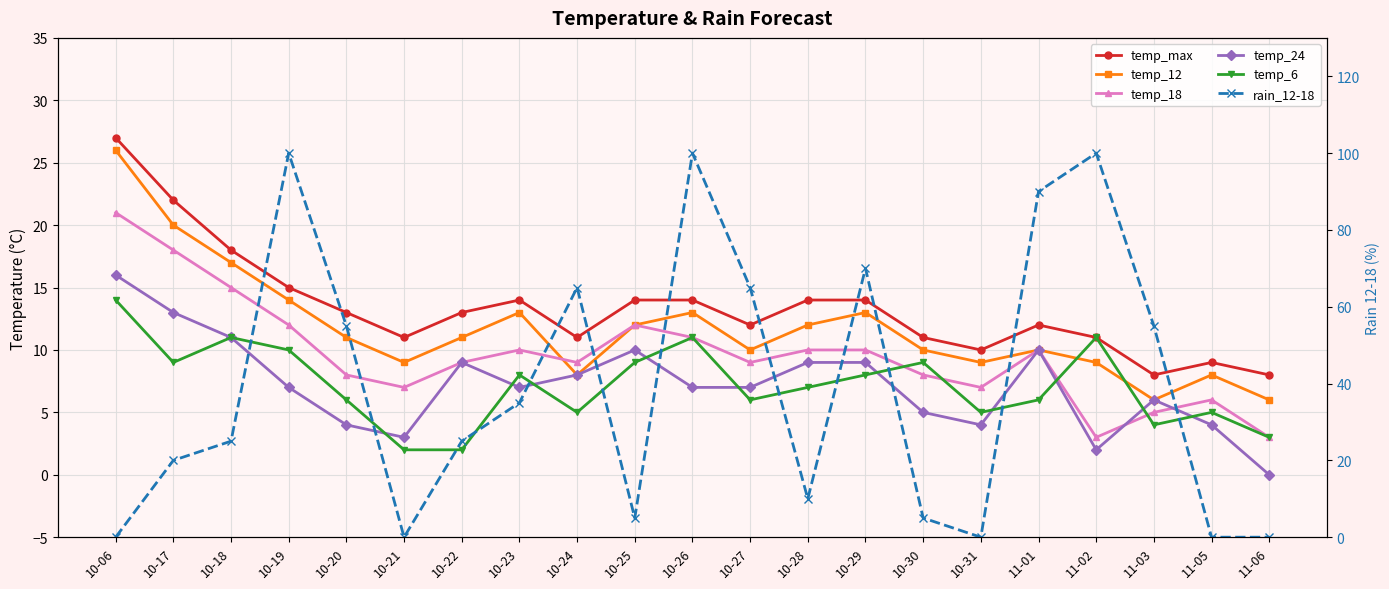

What is the difference between the second highest and second lowest values in the temp_6 series?

9